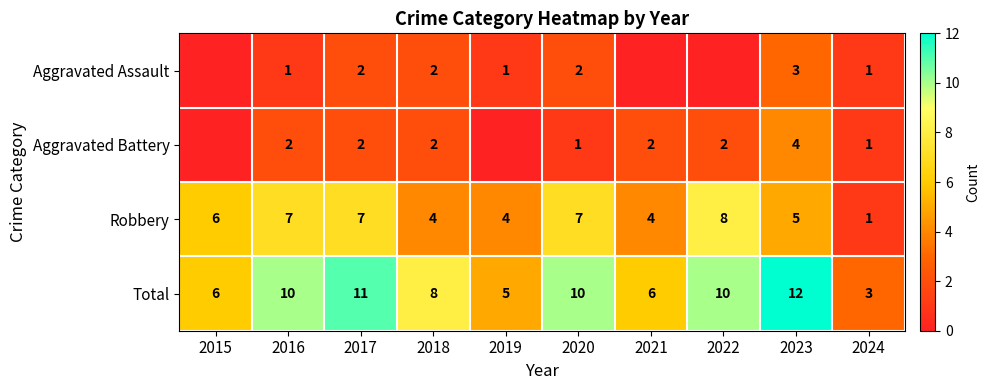

Where does the Total series first go above 10?

2017